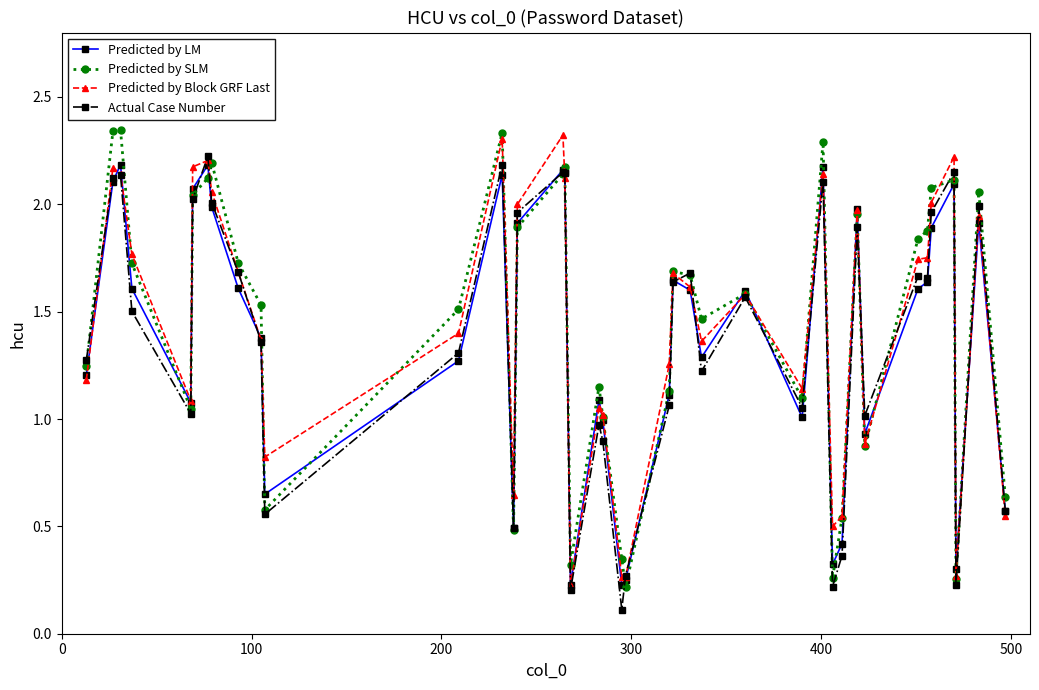

True or false: Predicted by LM has more than 0 points higher than both neighbors.

True